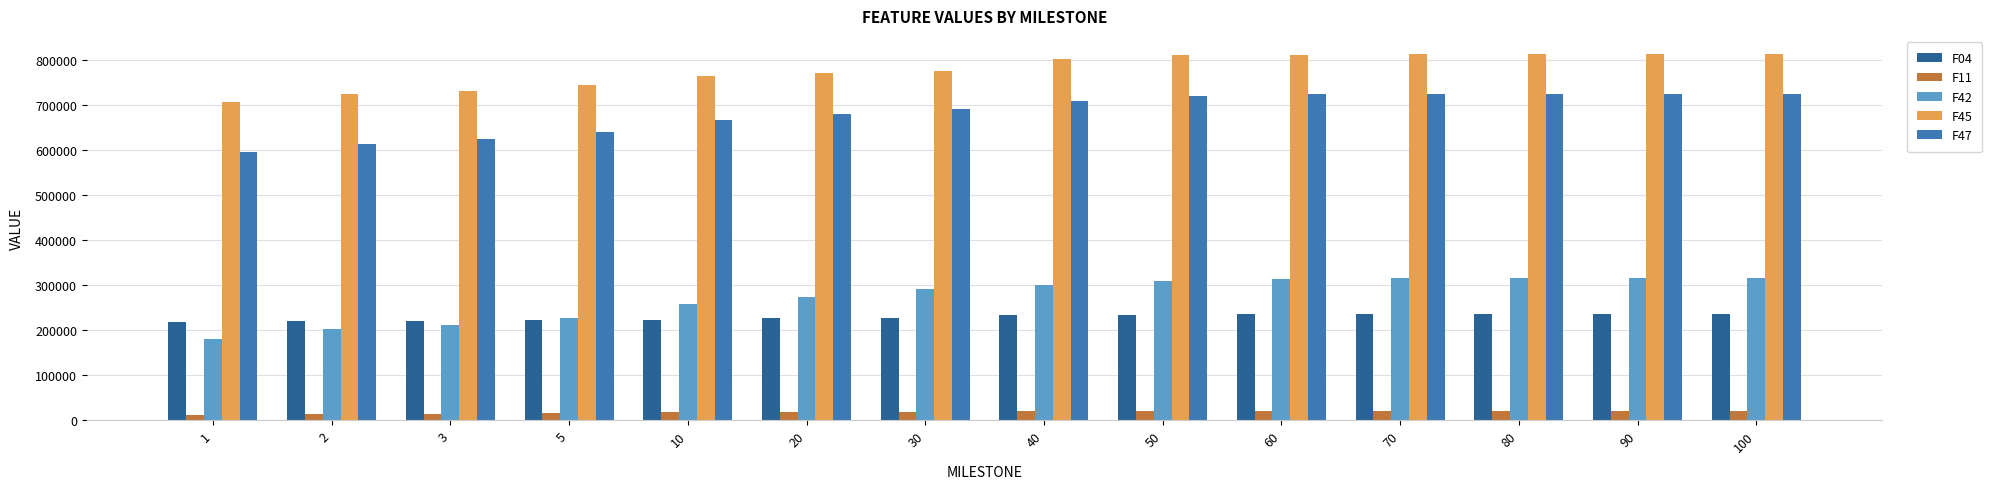

What is the value of the F11 bar at the 4th from the left?

15805.5